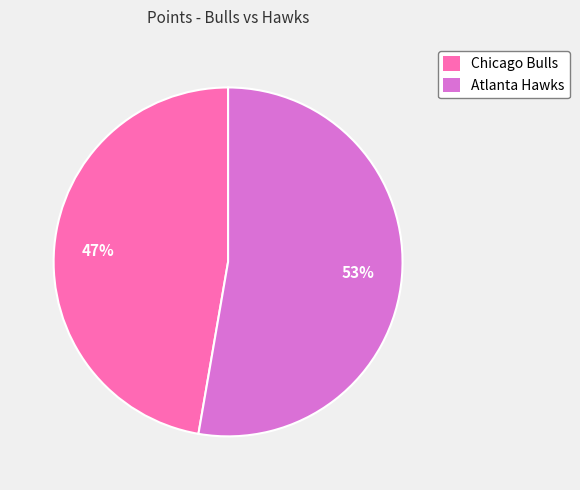

To the nearest percent, what is the average slice percentage?

50%